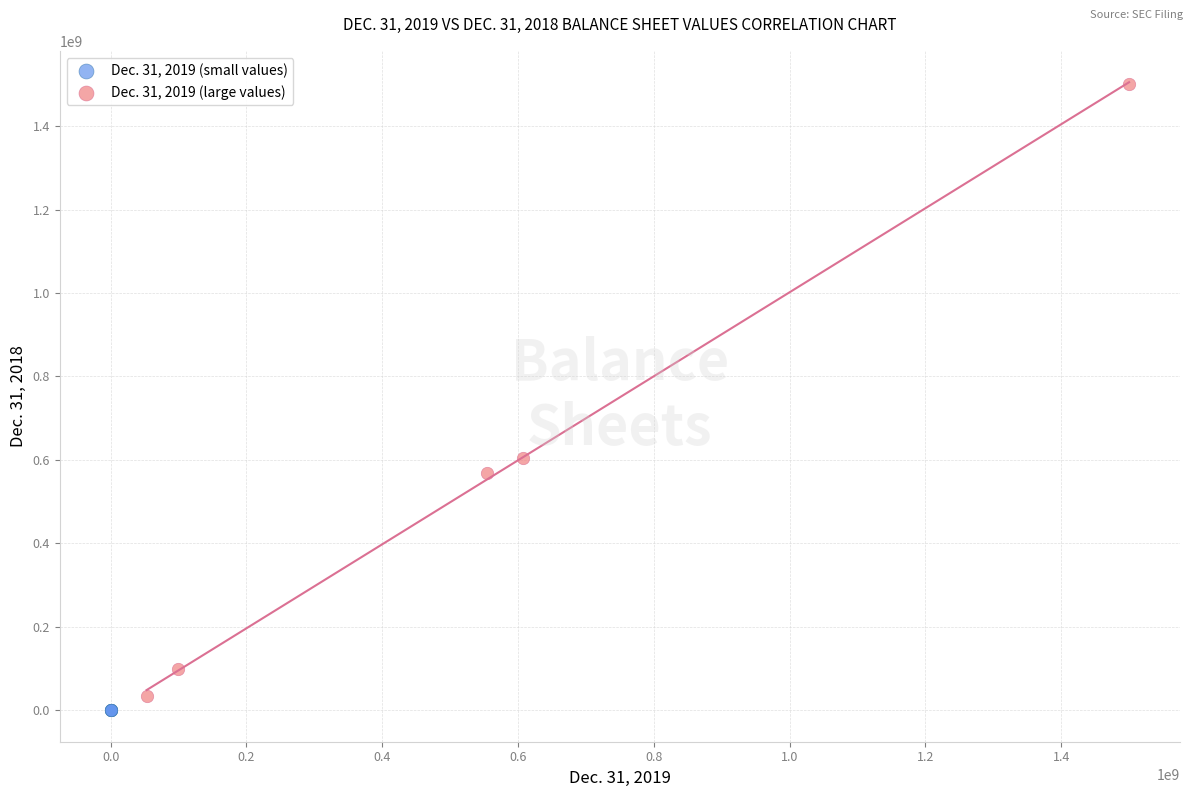

Which series has the largest Y range (max minus min)?

Dec. 31, 2019 (large values)